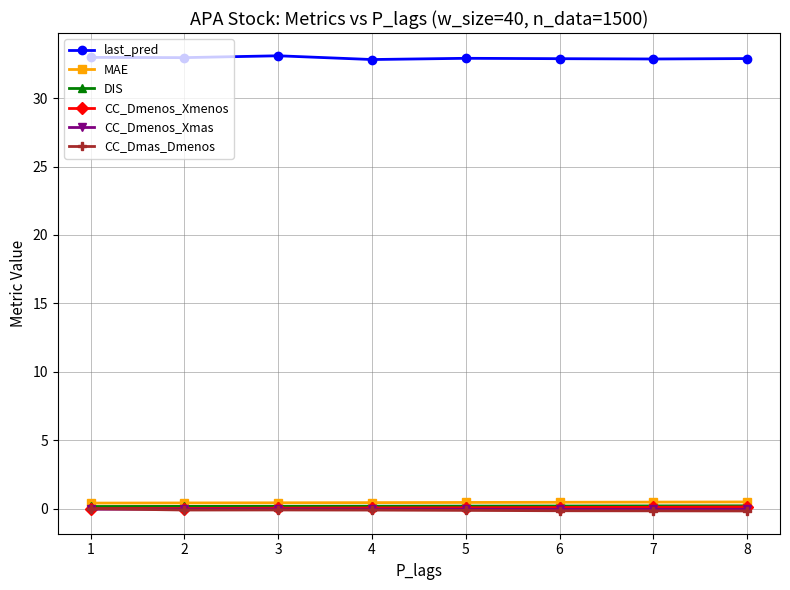

What is the minimum value shown in the chart?

-0.2